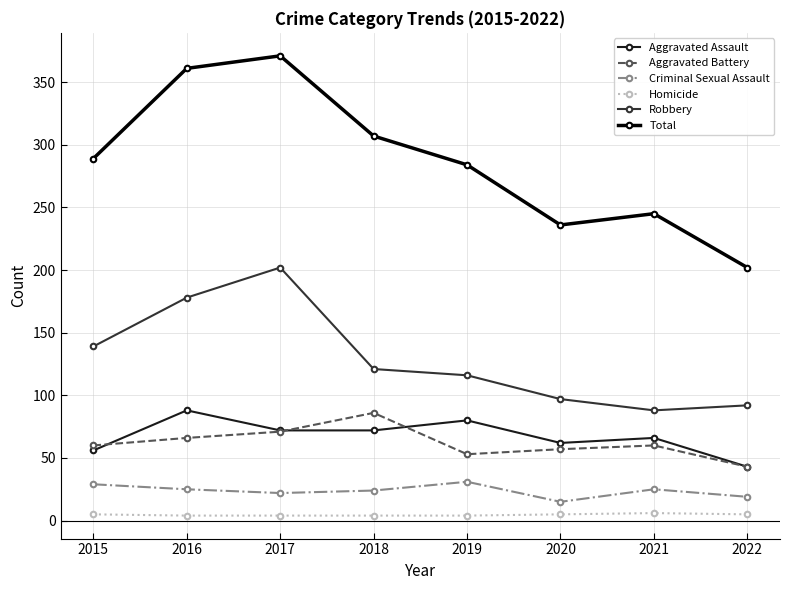

The value of Aggravated Assault at 2022 is 24. True or false?

False